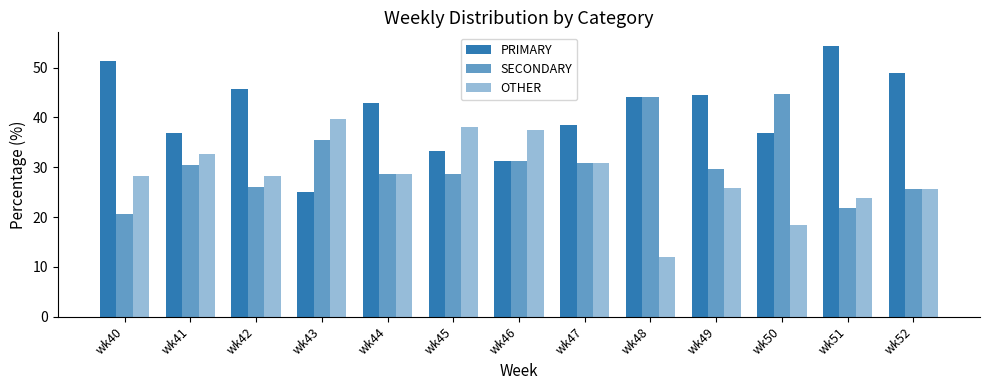

How many series are shown in this chart?

3